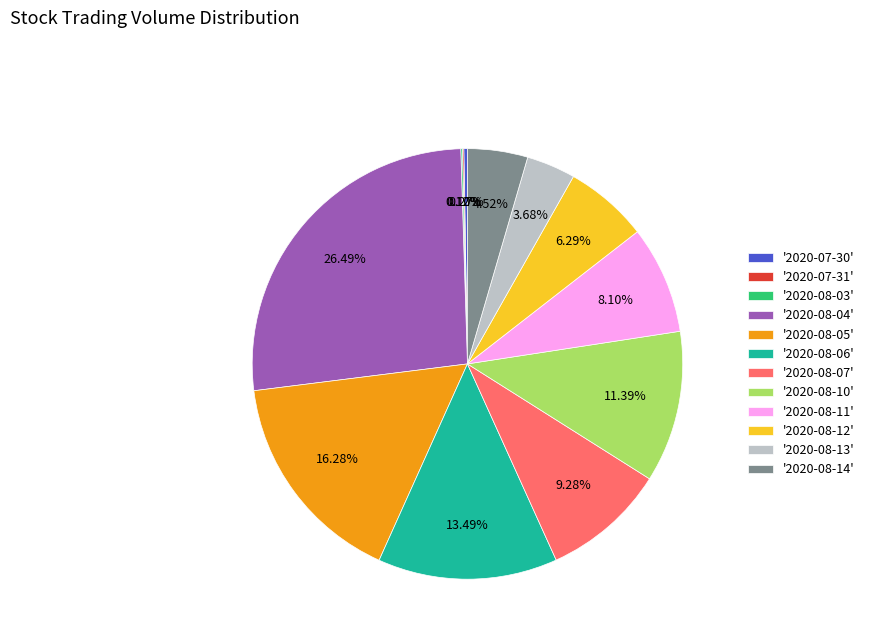

Is there any slice that represents more than half of the pie?

No